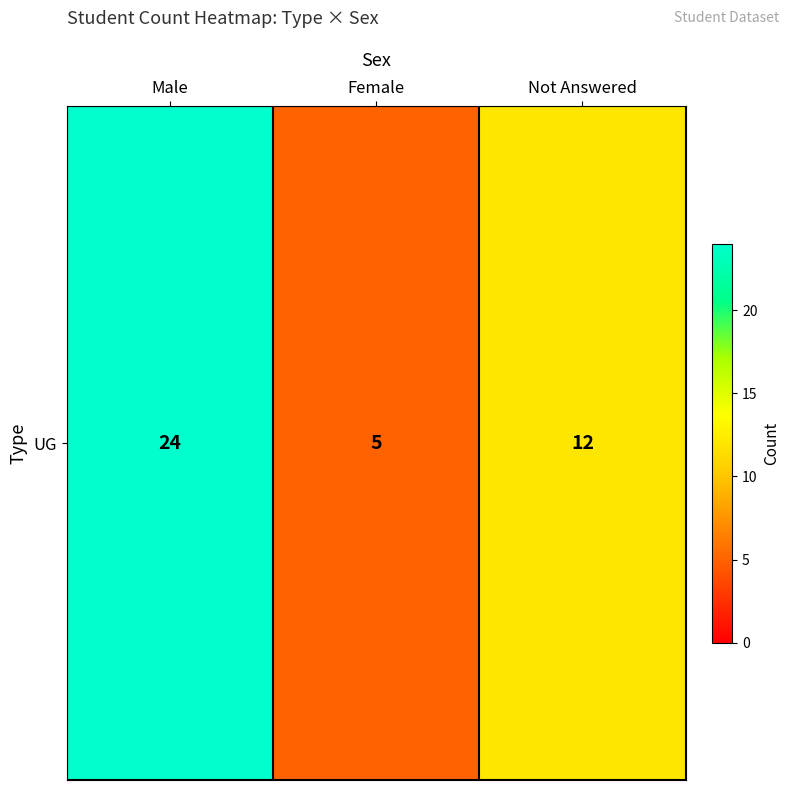

How many values are below 12?

1